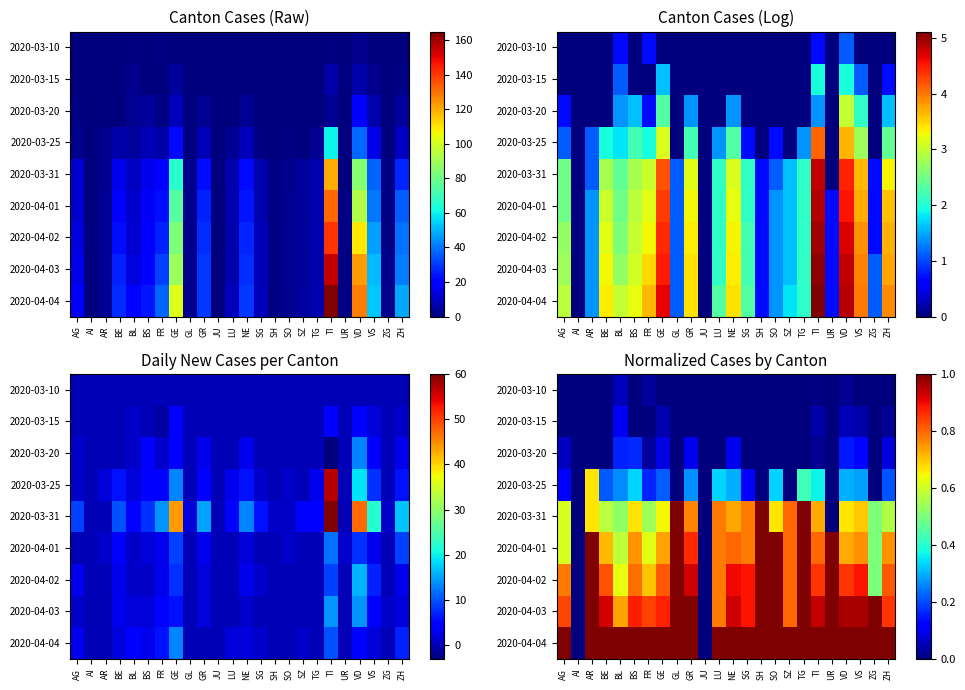

Which has a higher value, VS or ZG?

VS